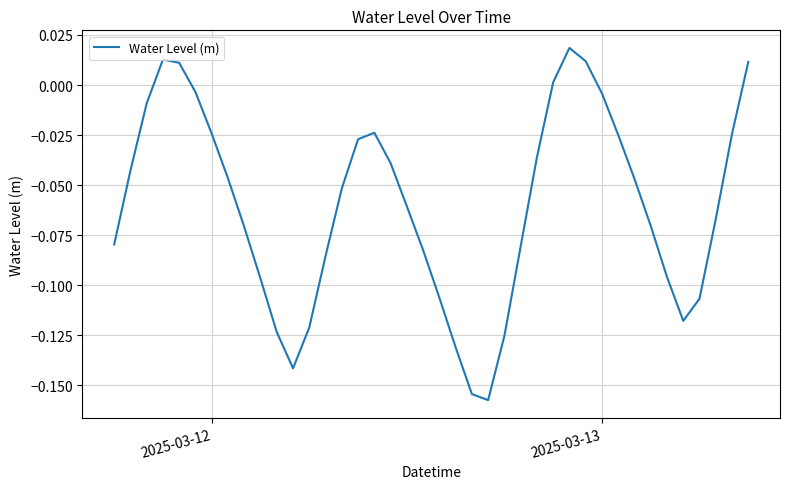

How many lines are shown in the chart?

1